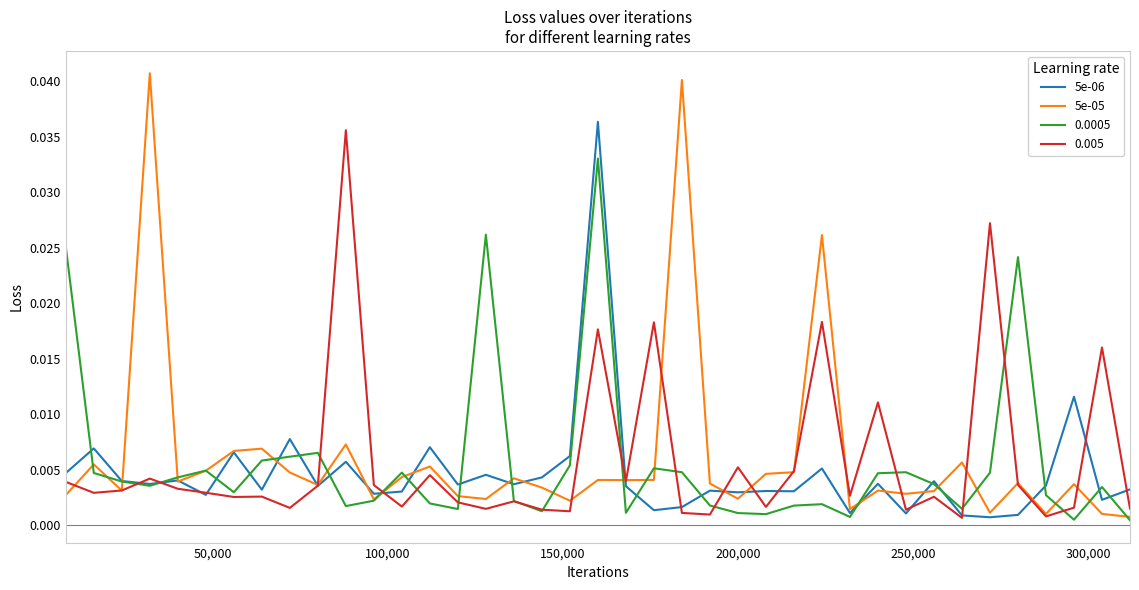

How many lines are shown in the chart?

4